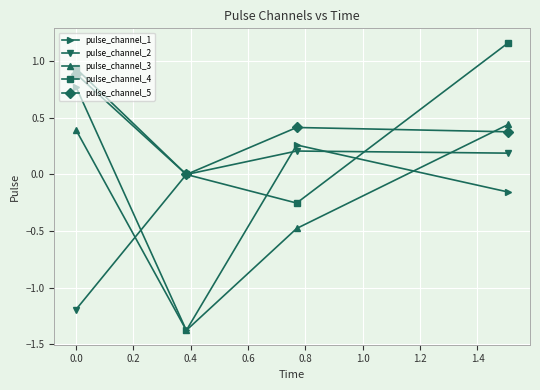

True or false: pulse_channel_3 and pulse_channel_4 intersect in this chart.

False